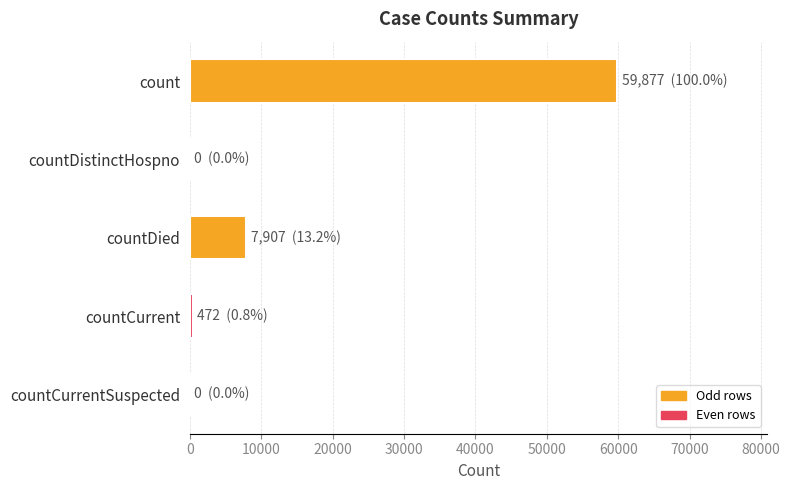

The chart shows a value of 7907 at countDied. True or false?

True